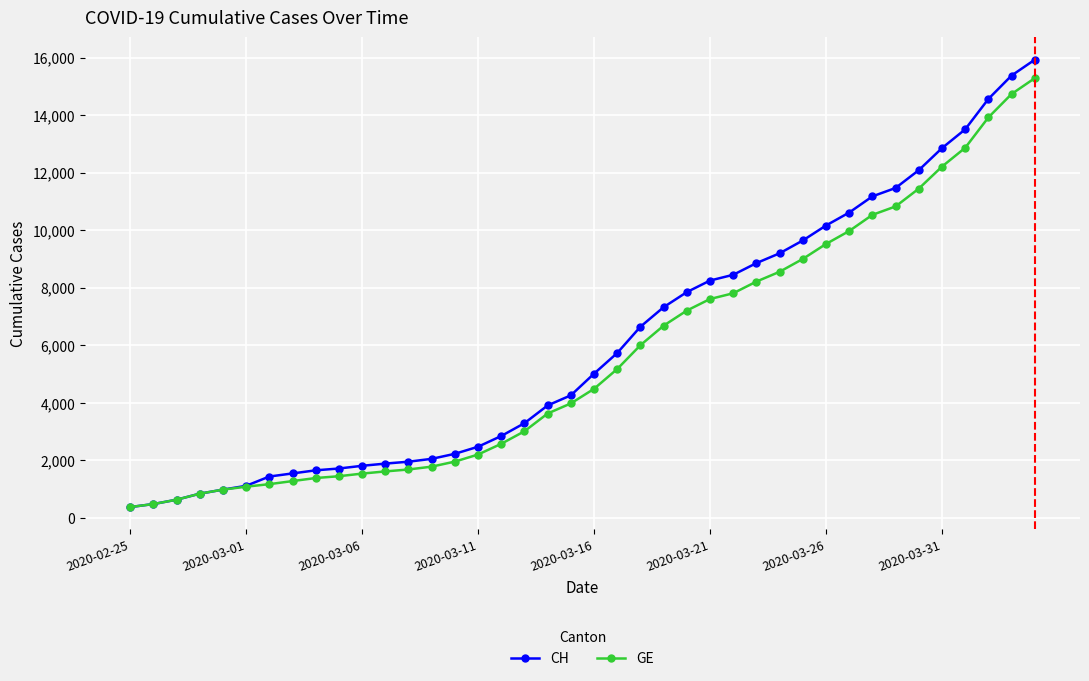

What are all the series names shown in the legend?

CH, GE